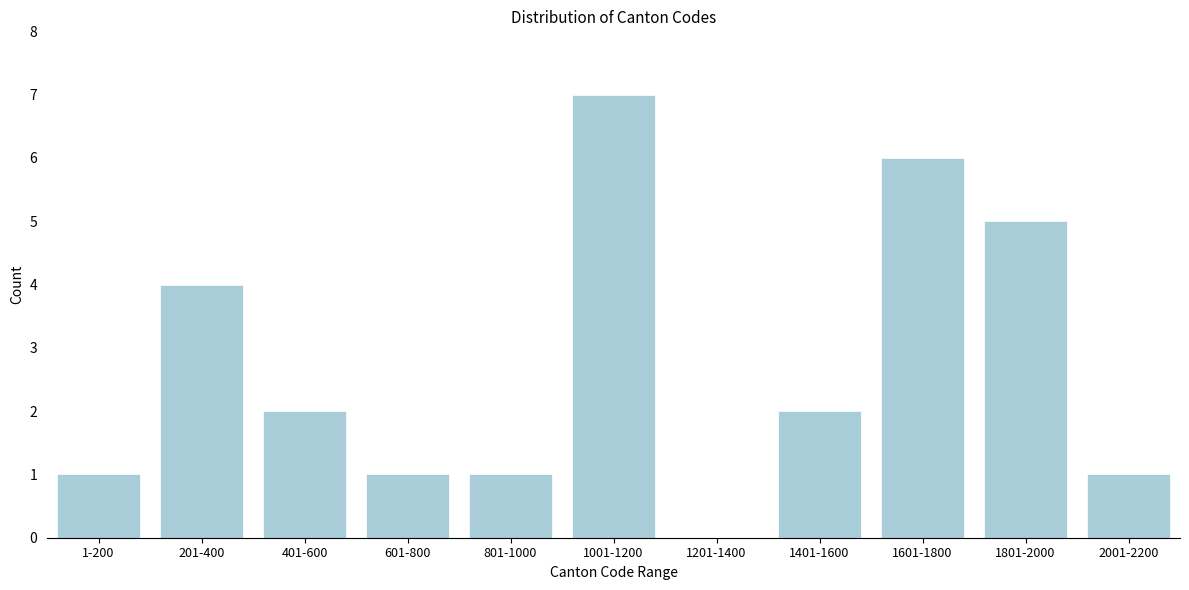

Reading left to right, list all the values displayed in this chart.

1-200=1	201-400=4	401-600=2	601-800=1	801-1000=1	1001-1200=7	1201-1400=0	1401-1600=2	1601-1800=6	1801-2000=5	2001-2200=1